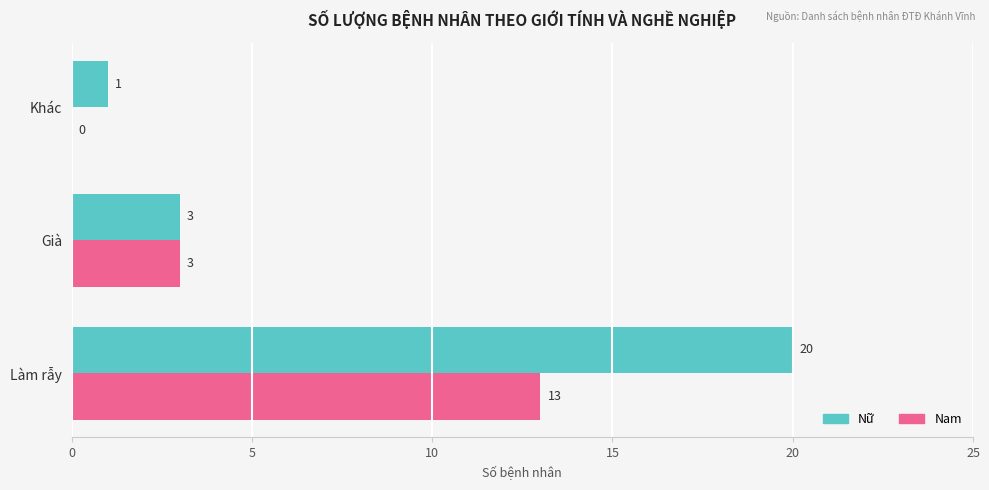

Which series changed the most between Già and Khác?

Nam